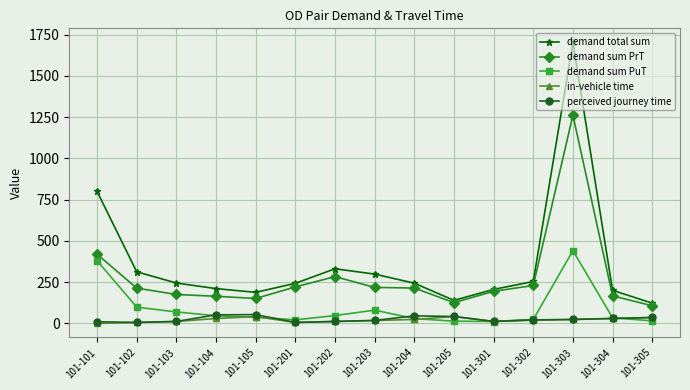

The value of demand total sum at 101-105 is 188.3. True or false?

True